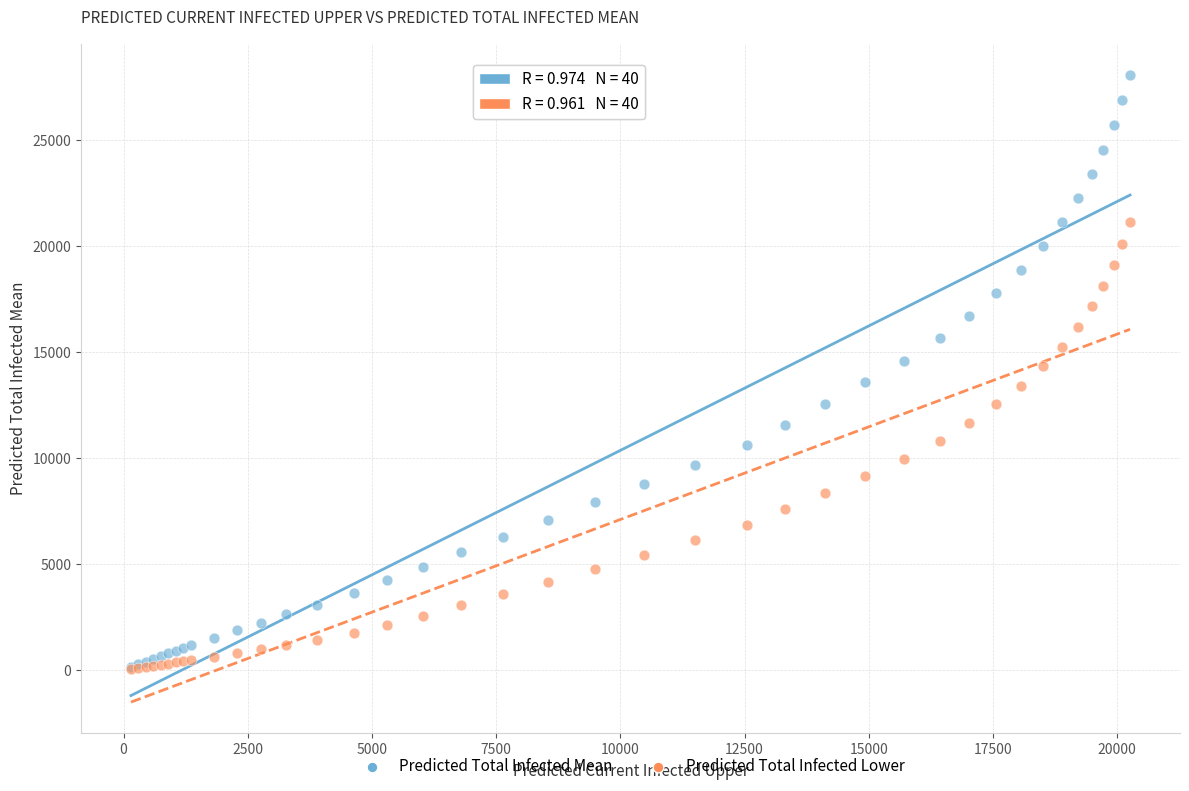

What are all the series names shown in the legend?

Predicted Total Infected Mean, Predicted Total Infected Lower